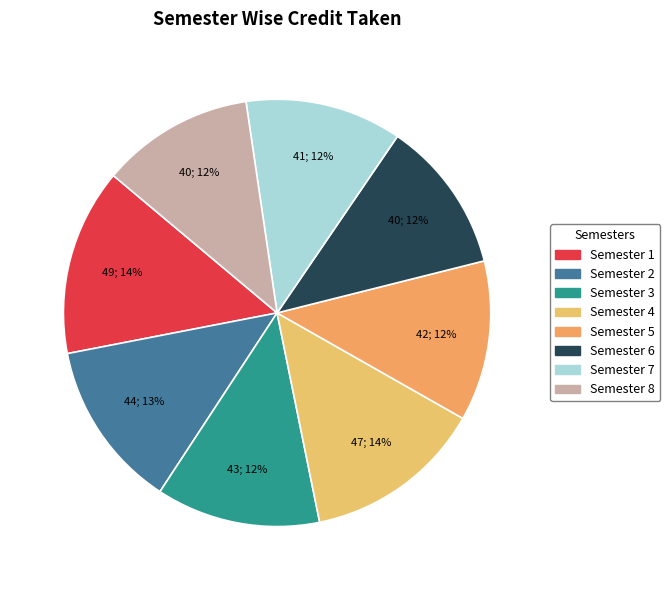

To the nearest percent, what is the average slice percentage?

12%